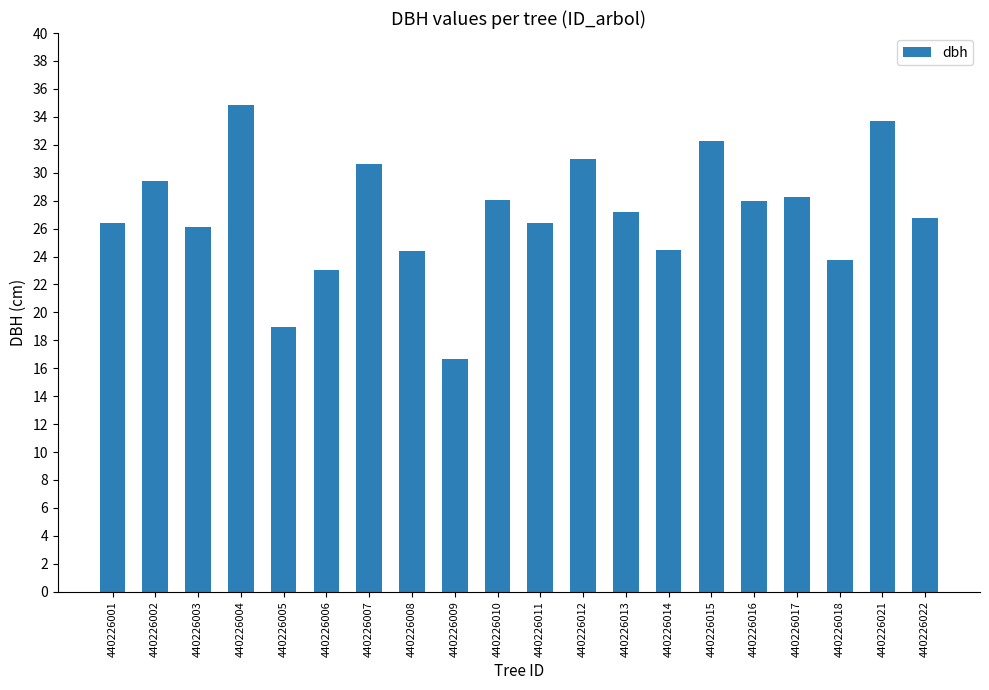

Count the number of values greater than 27.

10